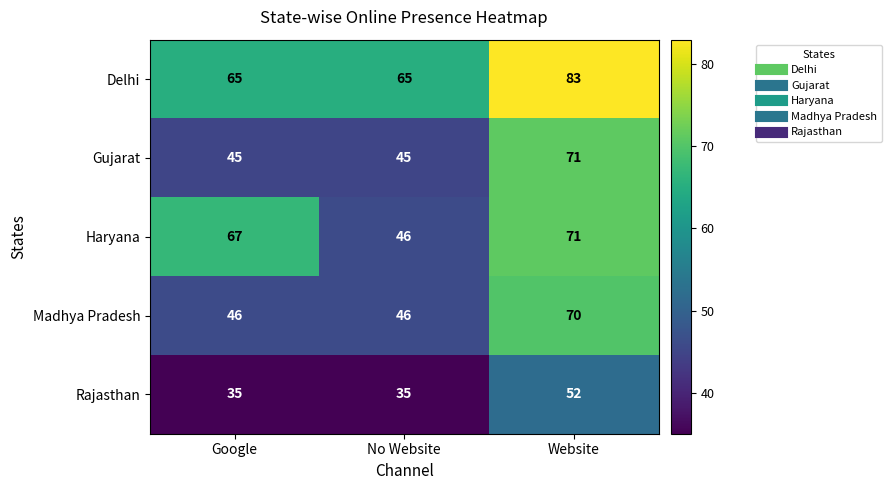

True or false: Rajasthan has a value of 35 at Google.

True